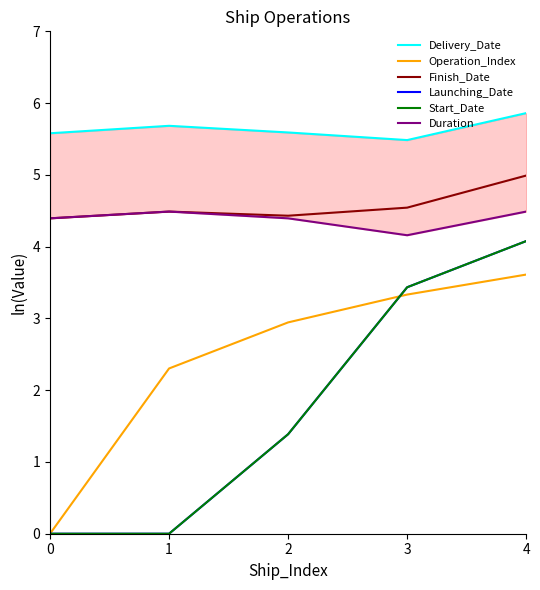

True or false: Launching_Date and Start_Date cross at least once.

False